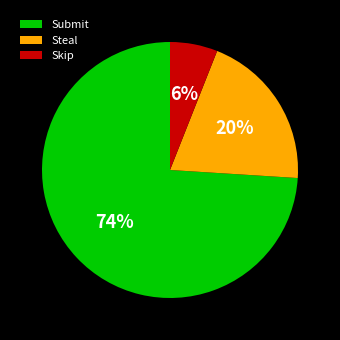

To the nearest percent, what is the difference between the Skip and Submit slice percentages?

68%